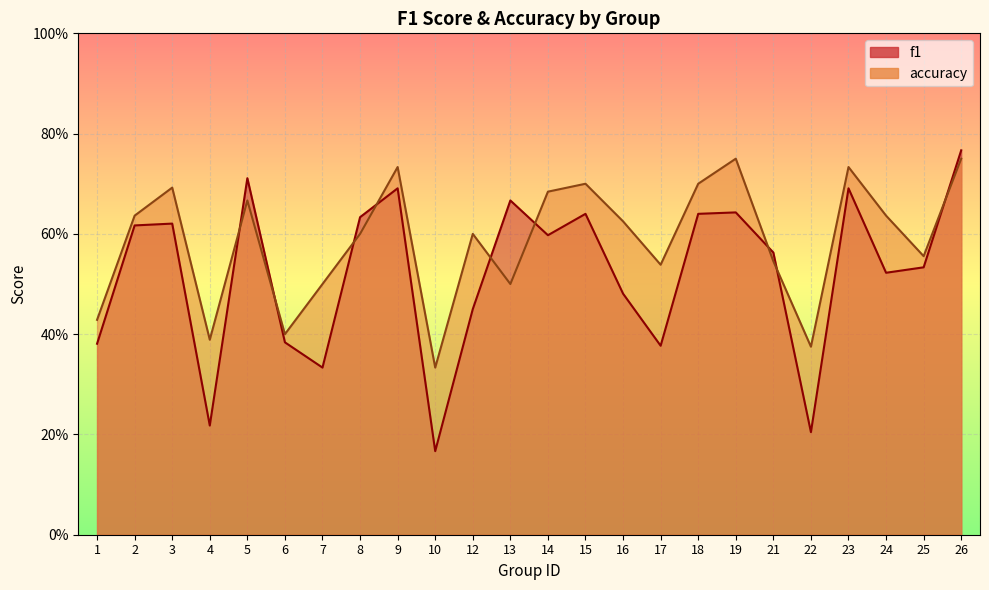

Rank the series at 22 from highest to lowest value.

accuracy, f1